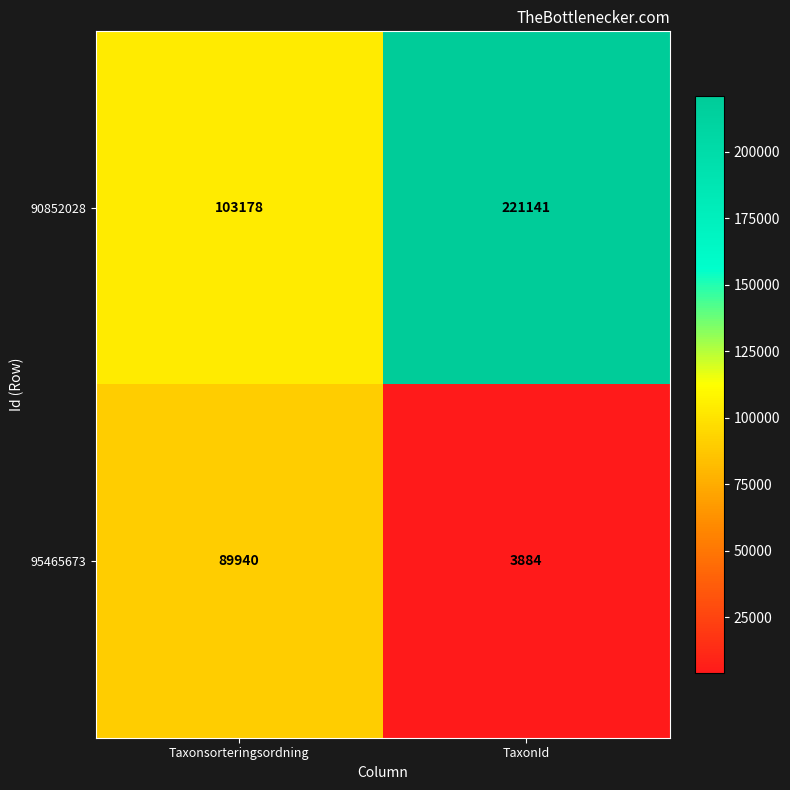

Reading right to left, what are all the values shown in this chart?

90852028: TaxonId=221141	Taxonsorteringsordning=103178
95465673: TaxonId=3884	Taxonsorteringsordning=89940